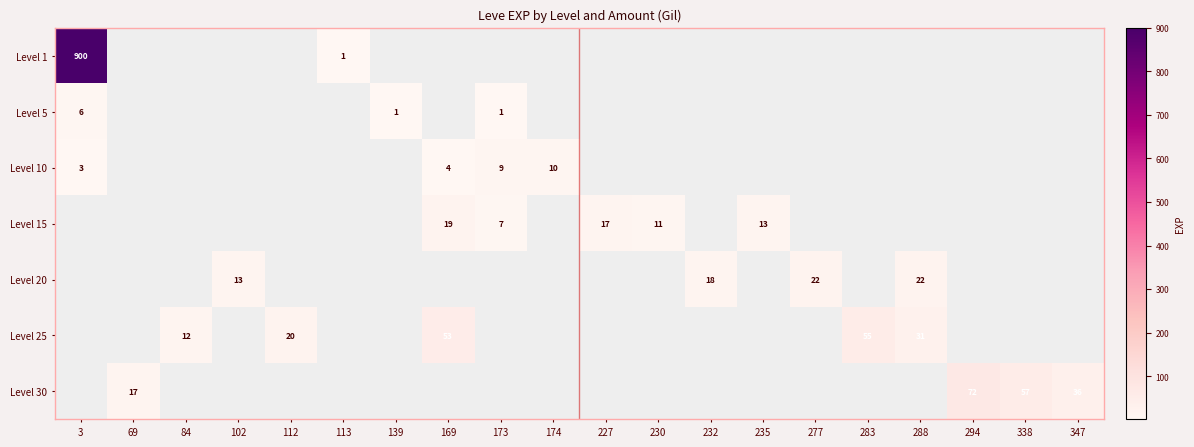

What is the smallest value displayed?

1.0